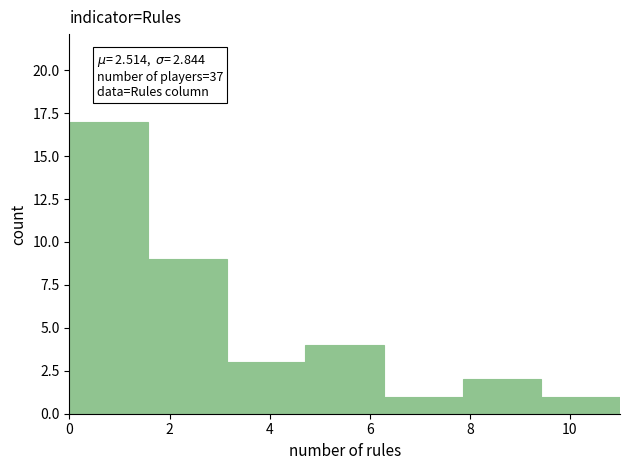

Which range on the x-axis has the tallest bar?

0.0 to 1.6